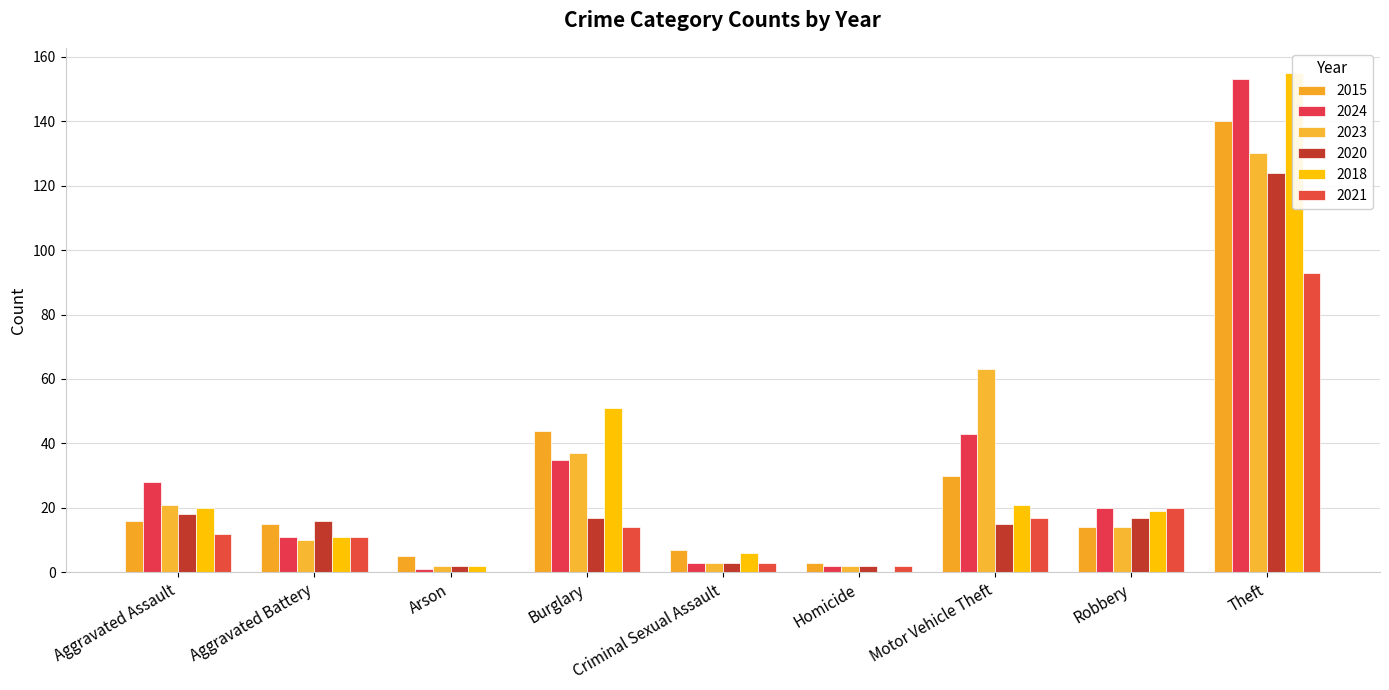

What is the label of the 7th bar from the right?

Arson